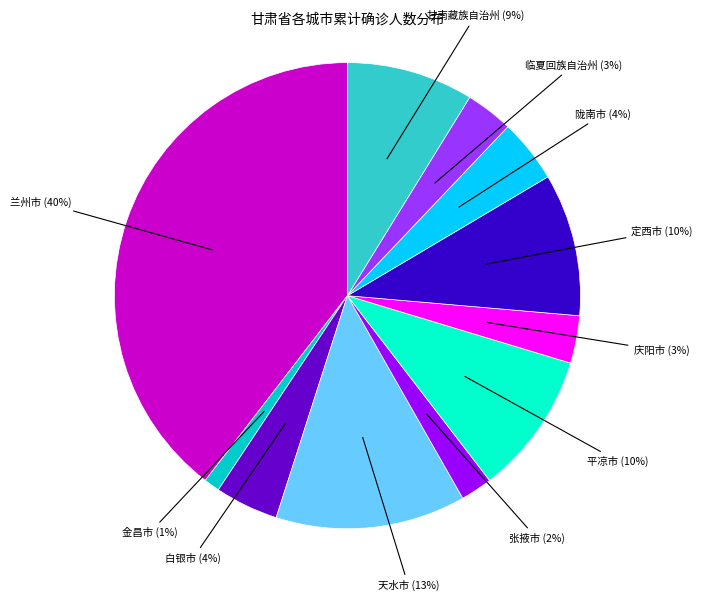

Does any single category account for the majority?

No